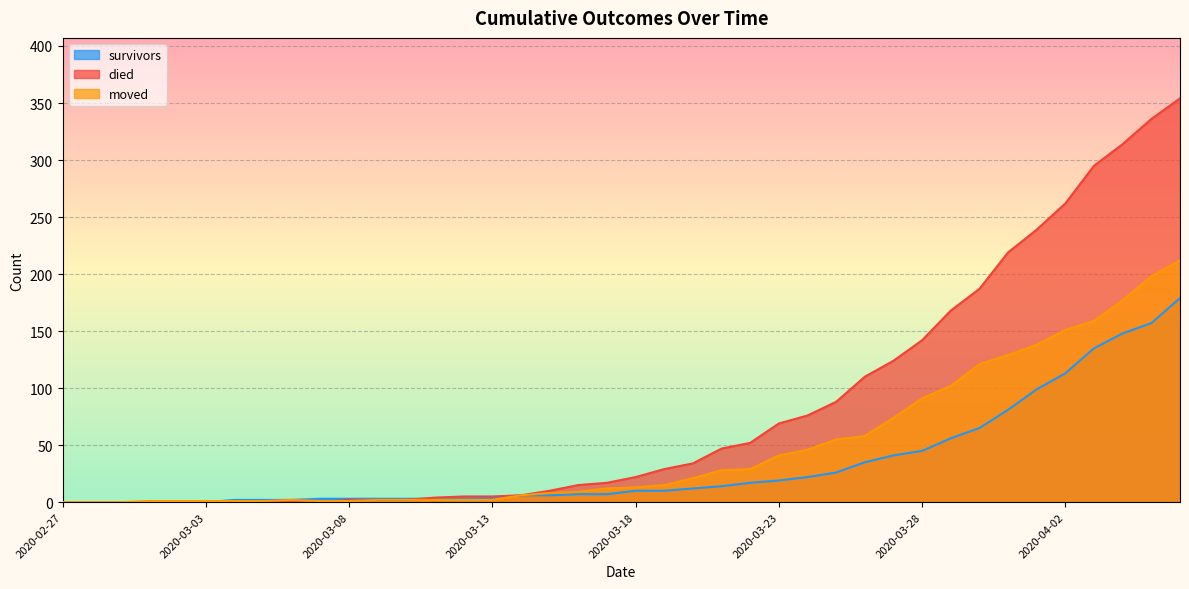

What is the label of the 7th point from the left?

2020-03-04